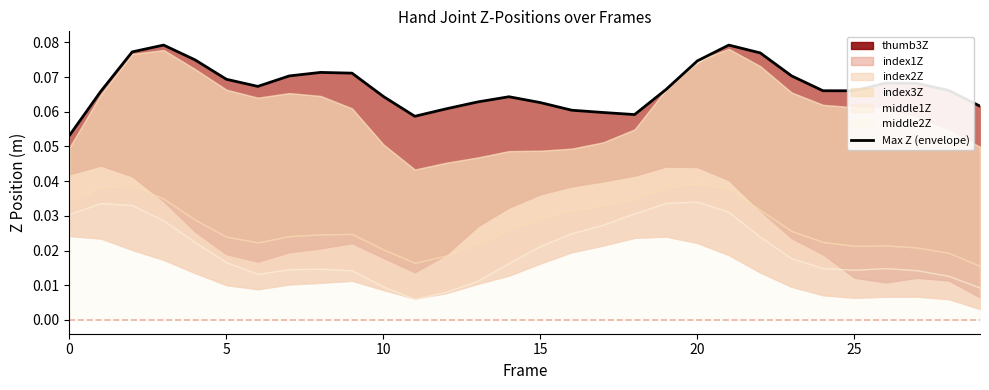

Does the chart have visible grid lines?

No